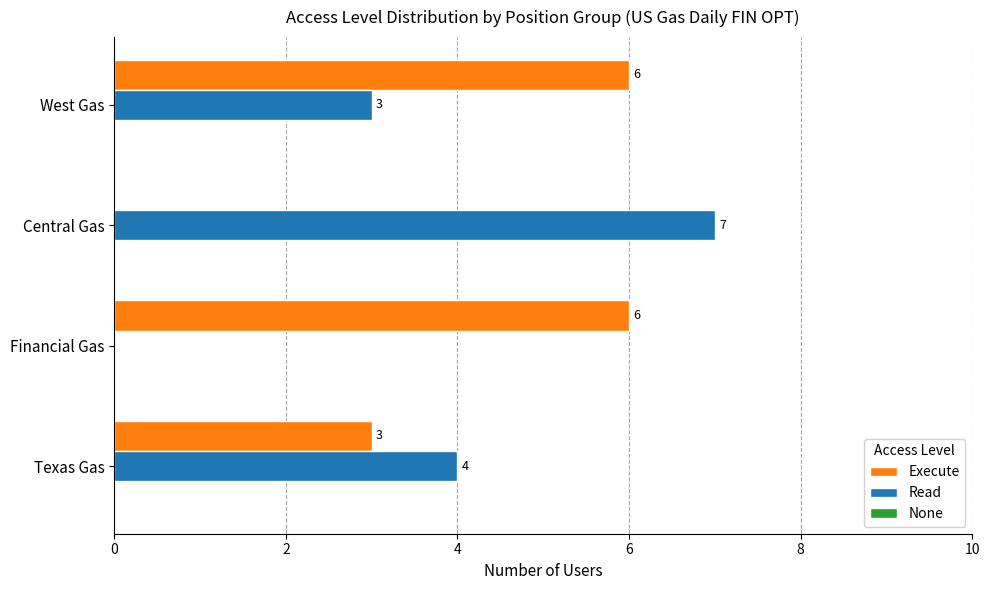

What is the maximum value shown in the chart?

7